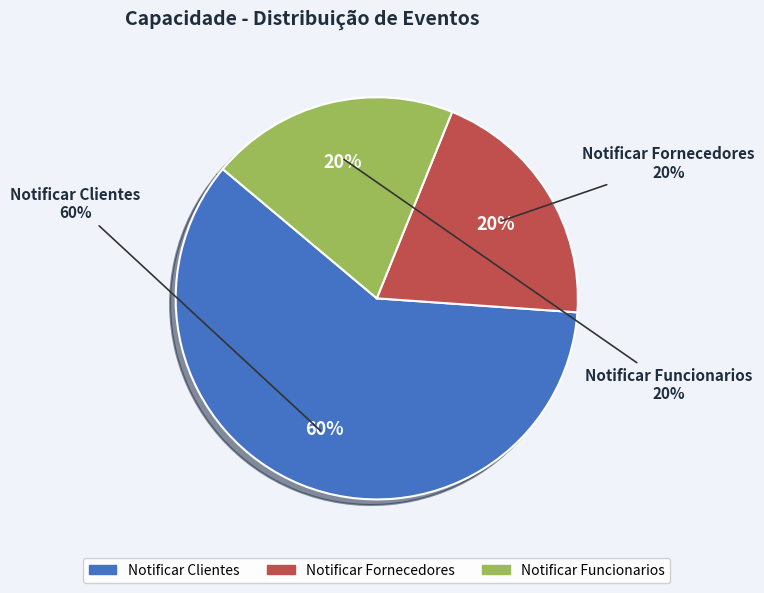

Is it true that Notificar Funcionarios is 20% of the pie?

True